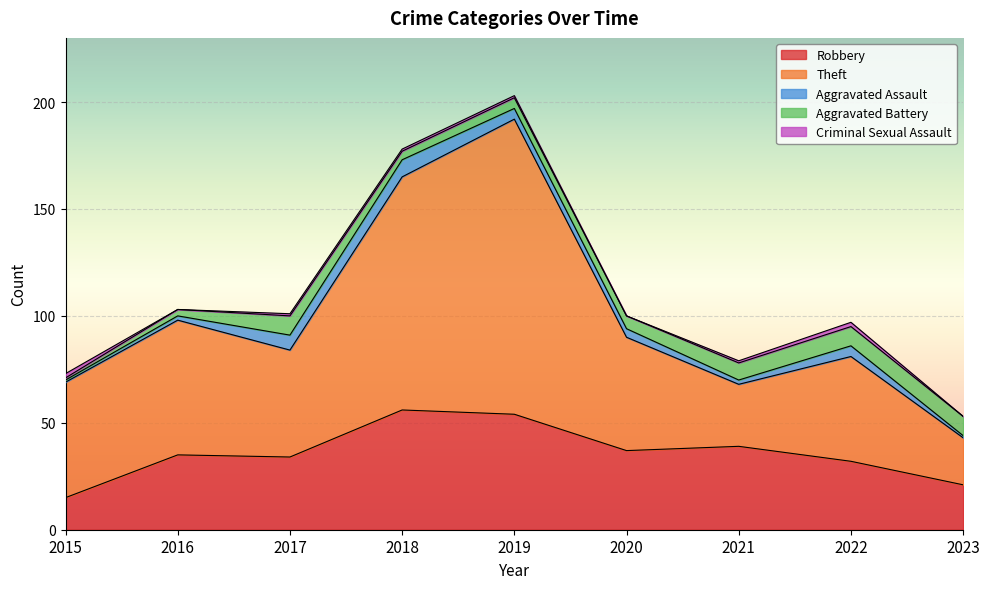

What is the total value across all series at 2022?

97